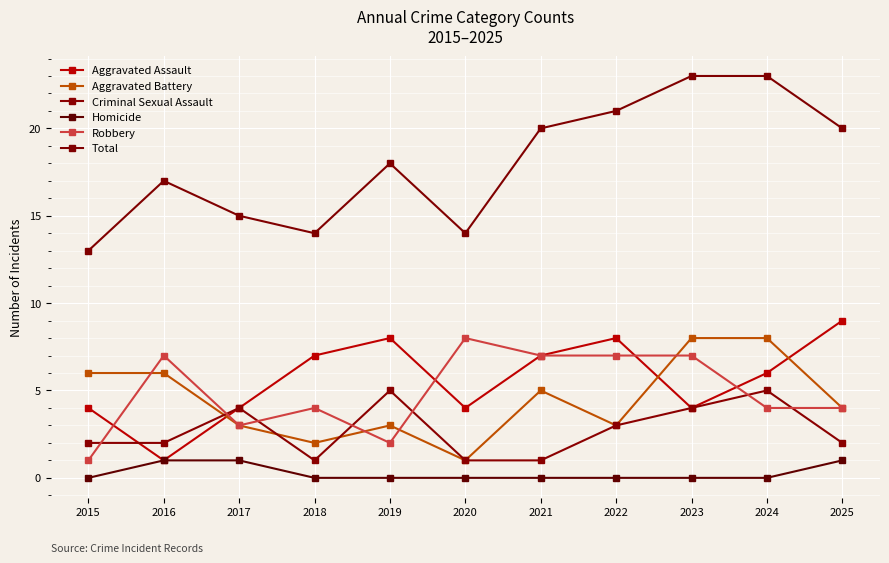

Is this an area chart (filled region under the line)?

No